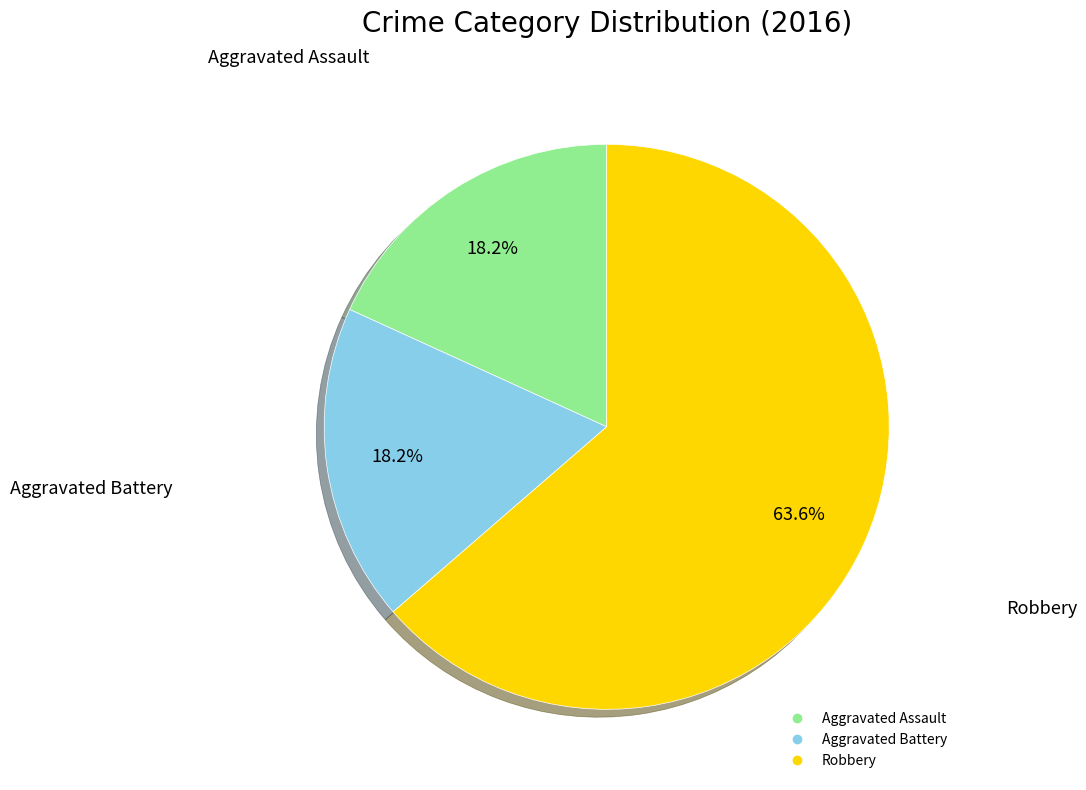

To the nearest percent, what is the difference between the largest and smallest slice percentages?

45%